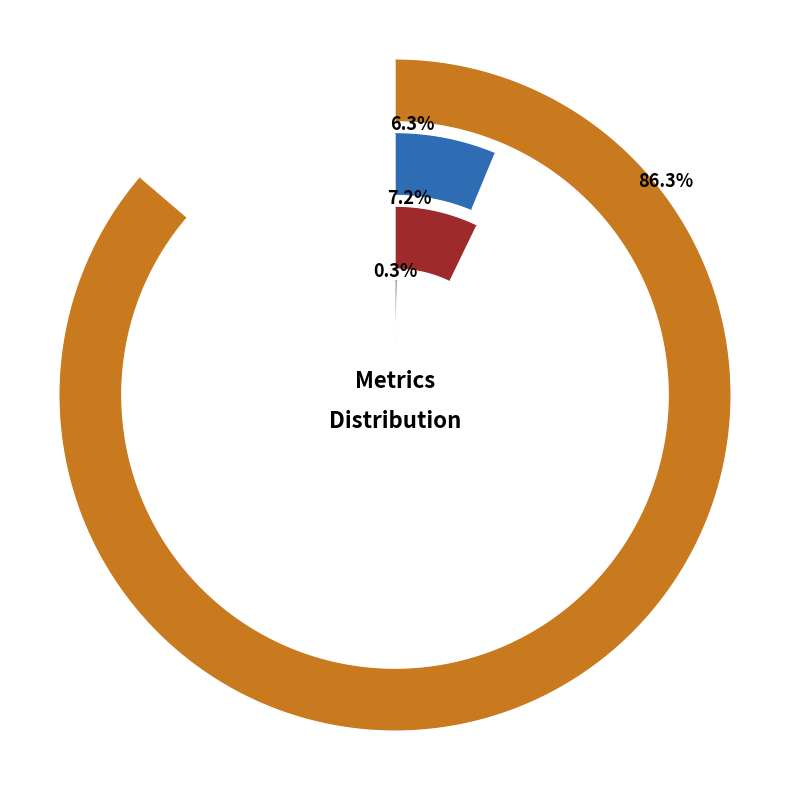

To the nearest percent, what is the combined percentage of Training Time and SMAPE?

93%